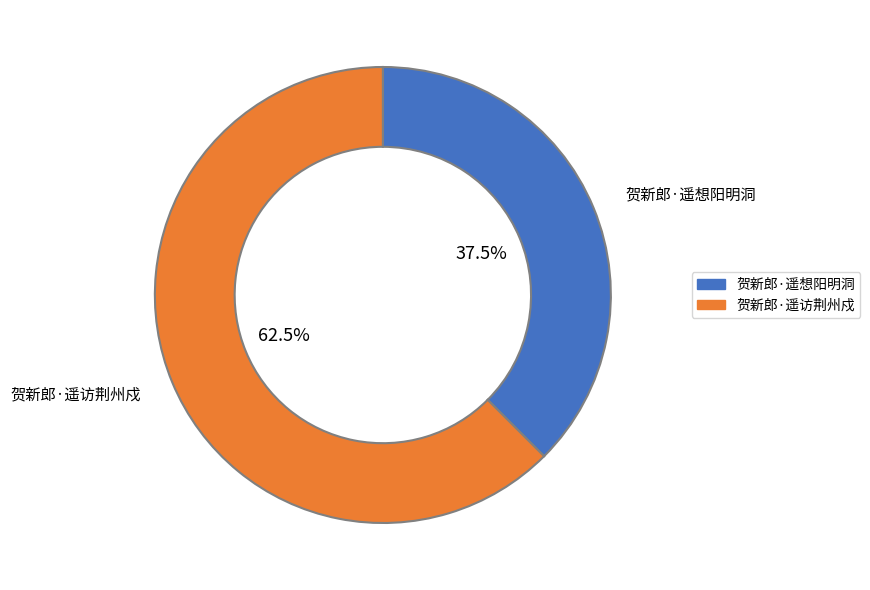

Combined, do 贺新郎·遥想阳明洞 and 贺新郎·遥访荆州戍 account for over 50%?

Yes